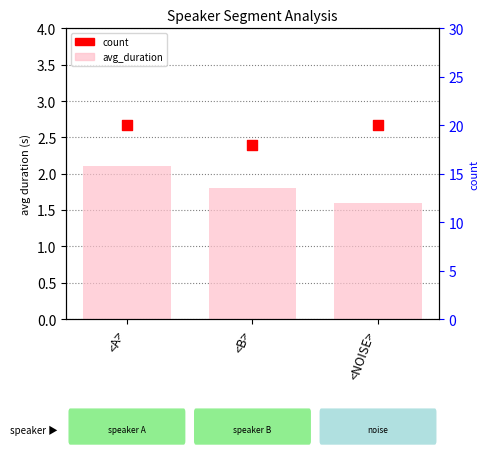

Which series reaches the minimum Y coordinate?

avg_duration